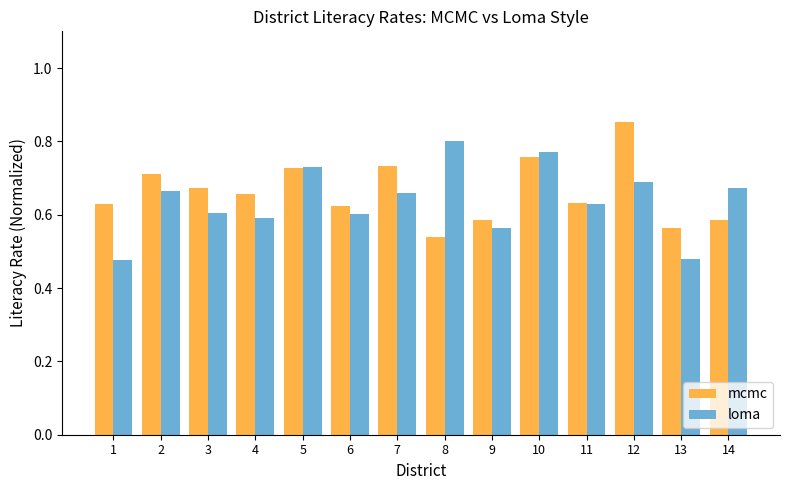

Count the mcmc values in the range 0 to 1.

14